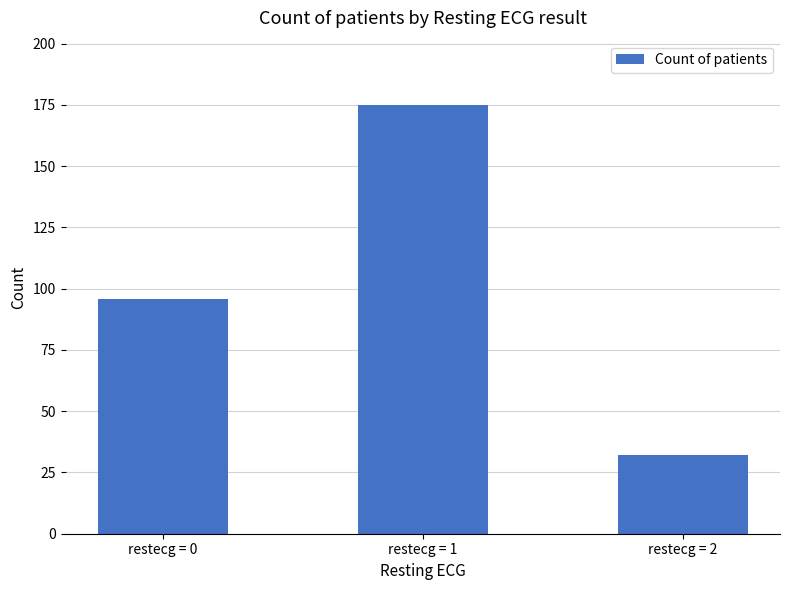

What is the change in value from restecg = 0 to restecg = 2?

-64